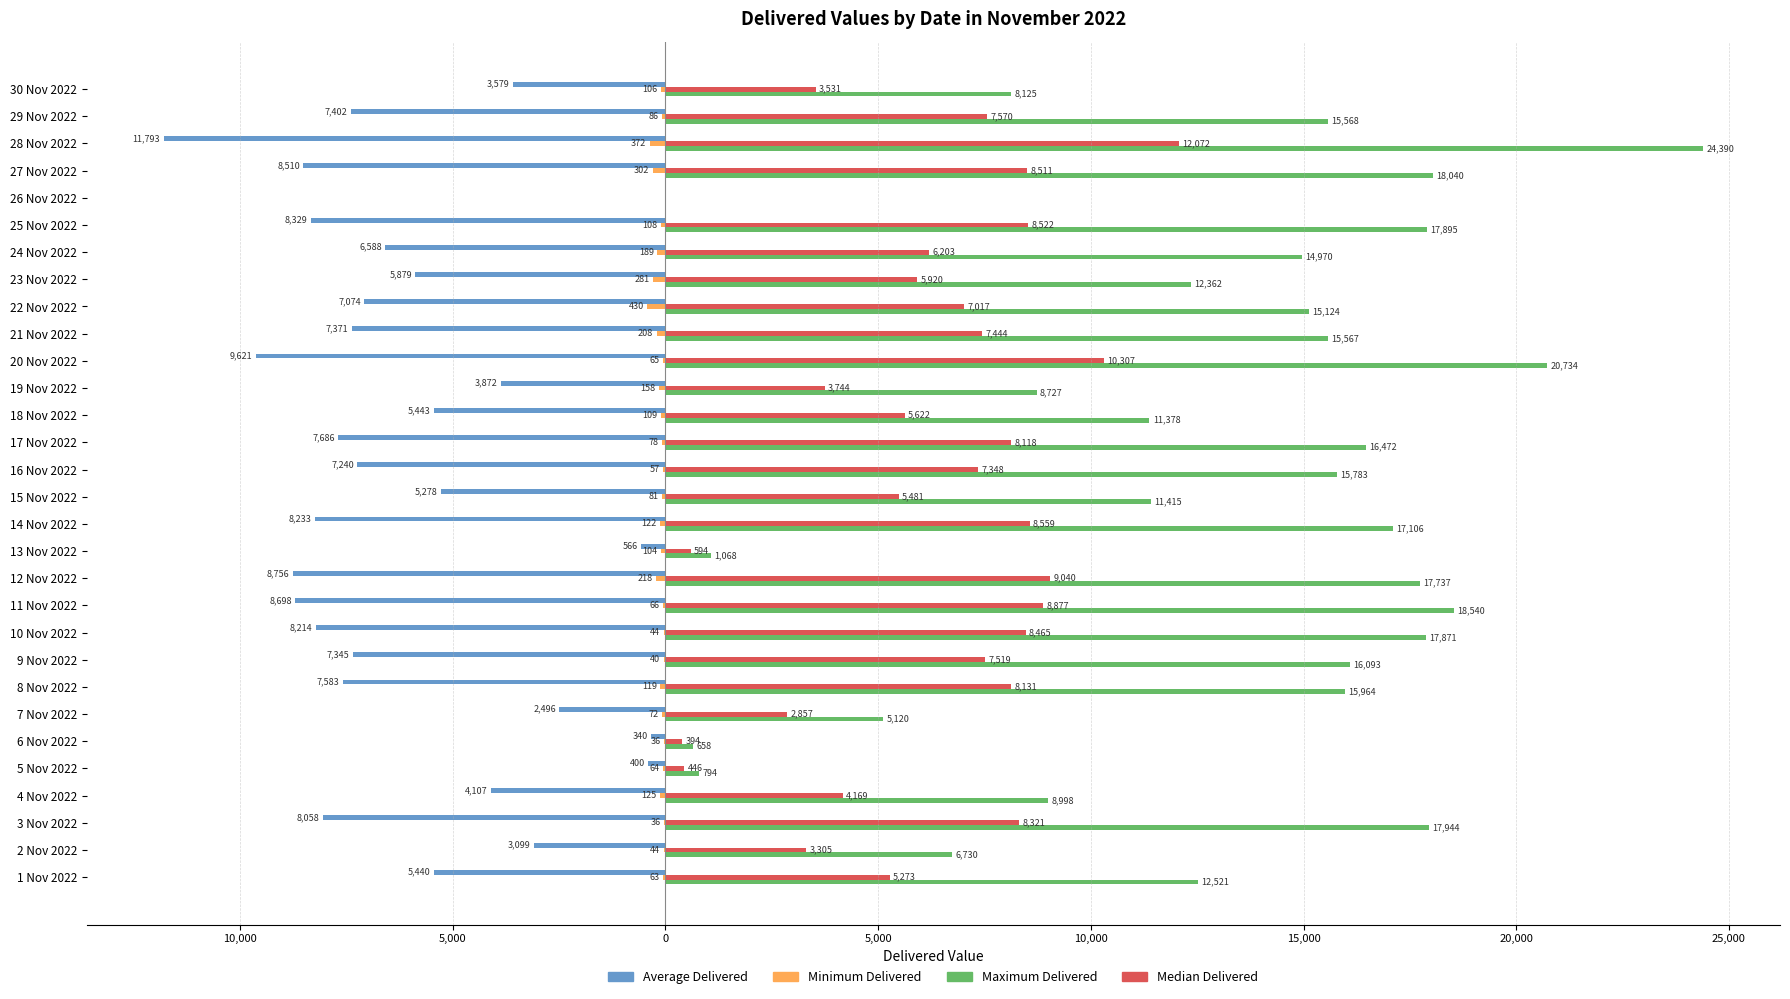

What are all the series names shown in the legend?

Average Delivered, Minimum Delivered, Maximum Delivered, Median Delivered